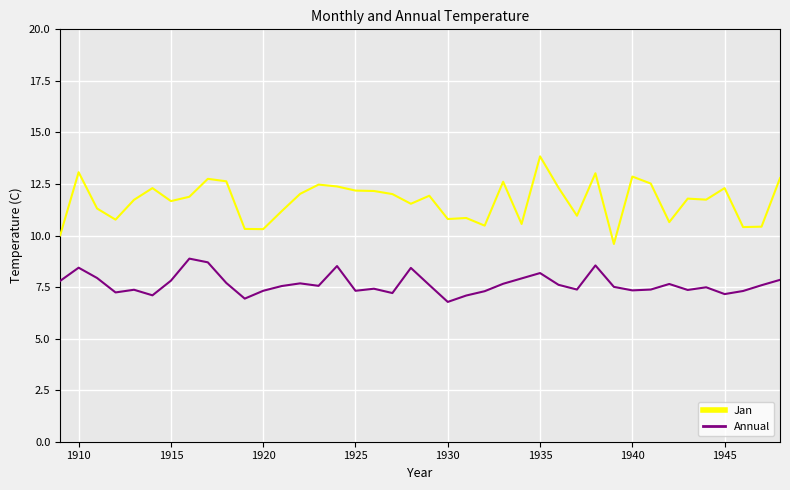

Does the chart display data point markers on the line(s)?

No